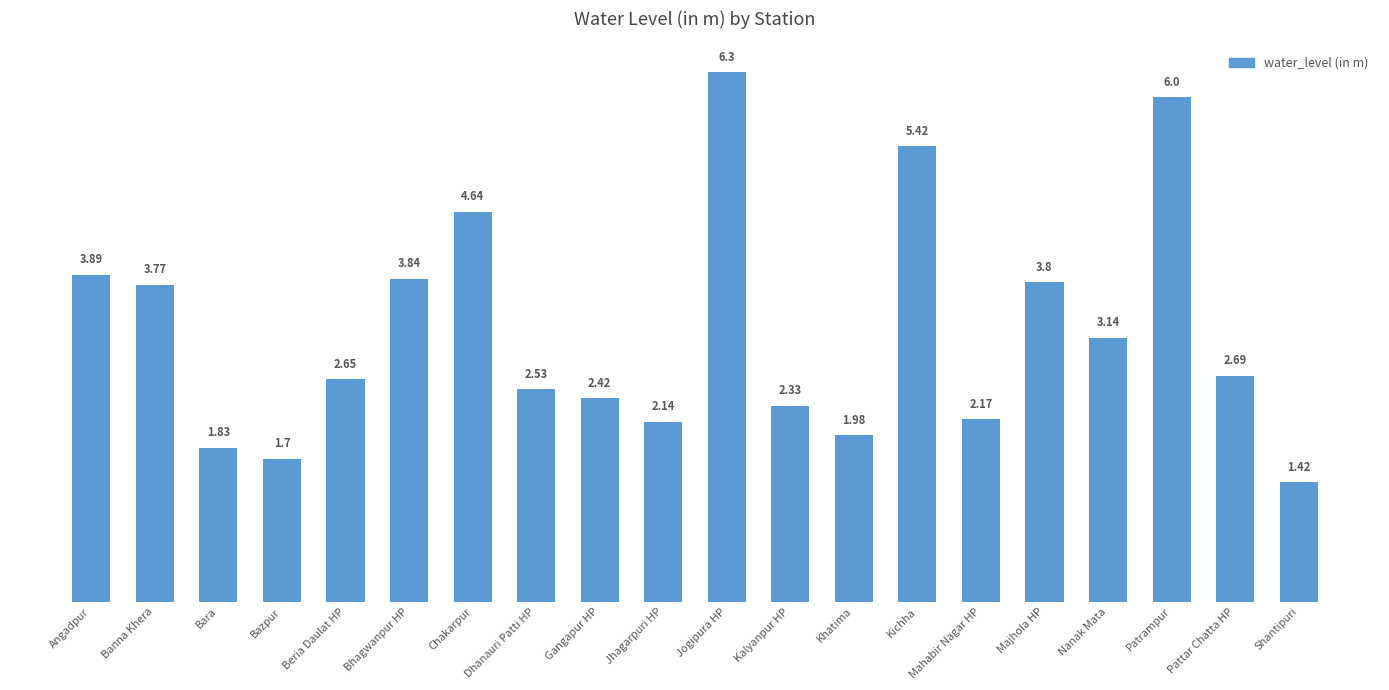

What is the change in value from Bazpur to Pattar Chatta HP?

+1.0